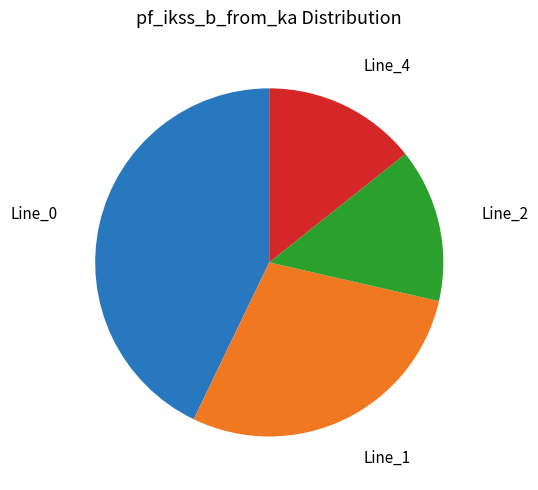

Does any single category account for the majority?

No